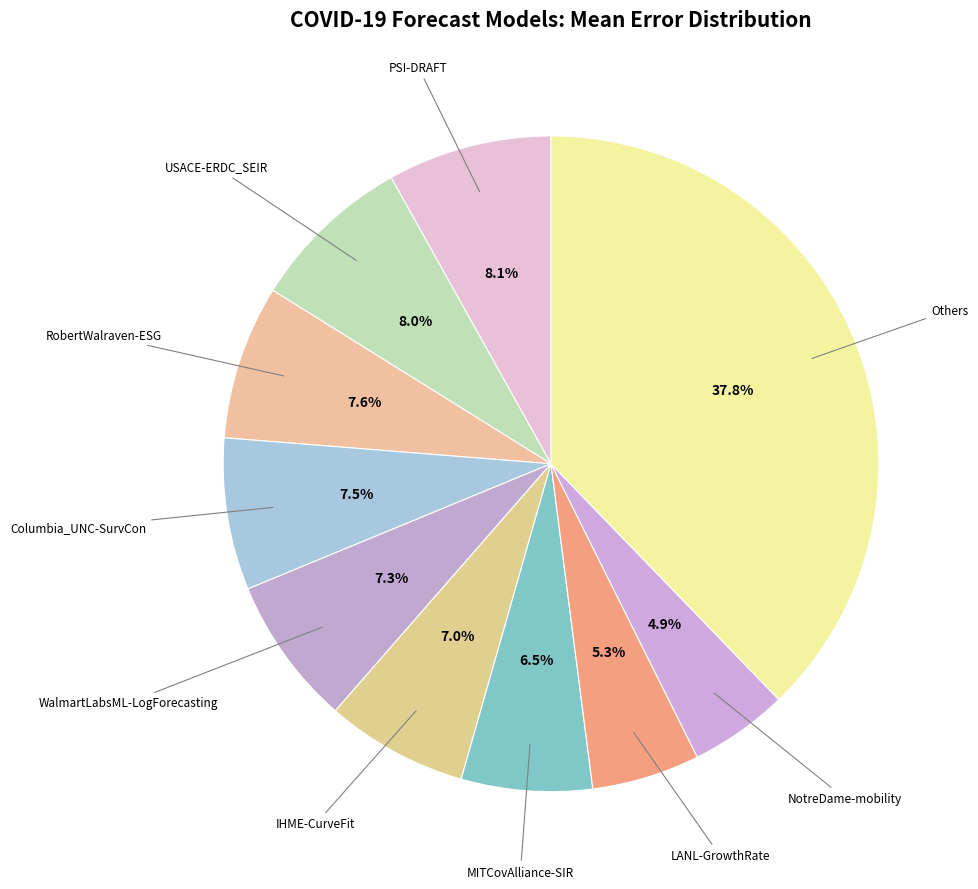

How many segments does this pie chart have?

10